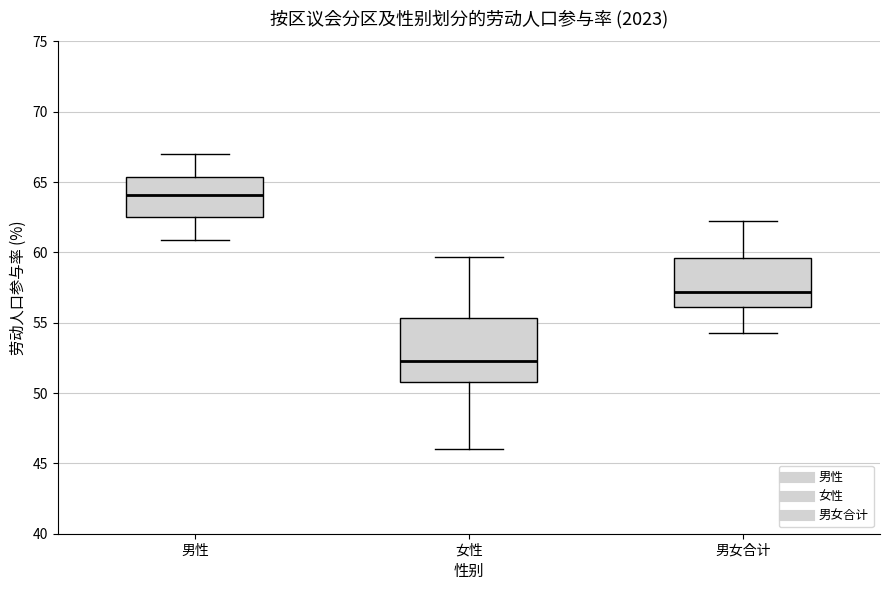

Reading left to right, transcribe this box plot: for each box, give where its median line is, the range the box spans, and where its two whiskers end, as read against the y-axis. The values are not printed on the chart, so give them approximately, as read against the axis.

男性: median 64.0, box 62.5 to 65.5, whiskers 61.0 to 67.0
女性: median 52.5, box 51.0 to 55.5, whiskers 46.0 to 59.5
男女合计: median 57.0, box 56.0 to 59.5, whiskers 54.5 to 62.0